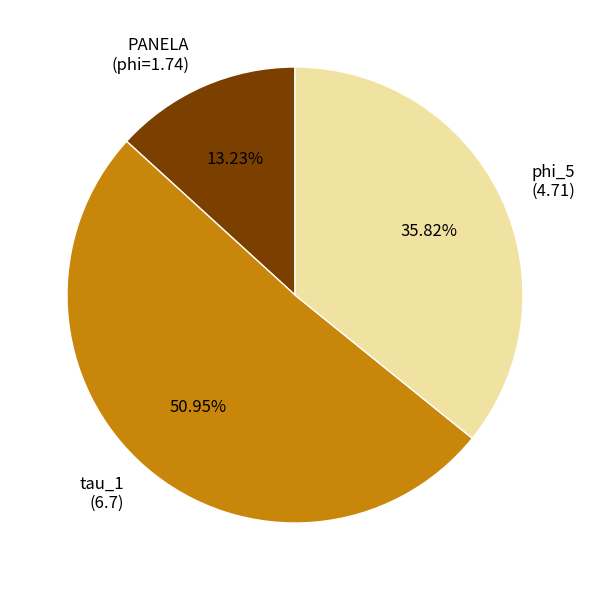

Is it true that phi_5 (4.71) is 36% of the pie?

True